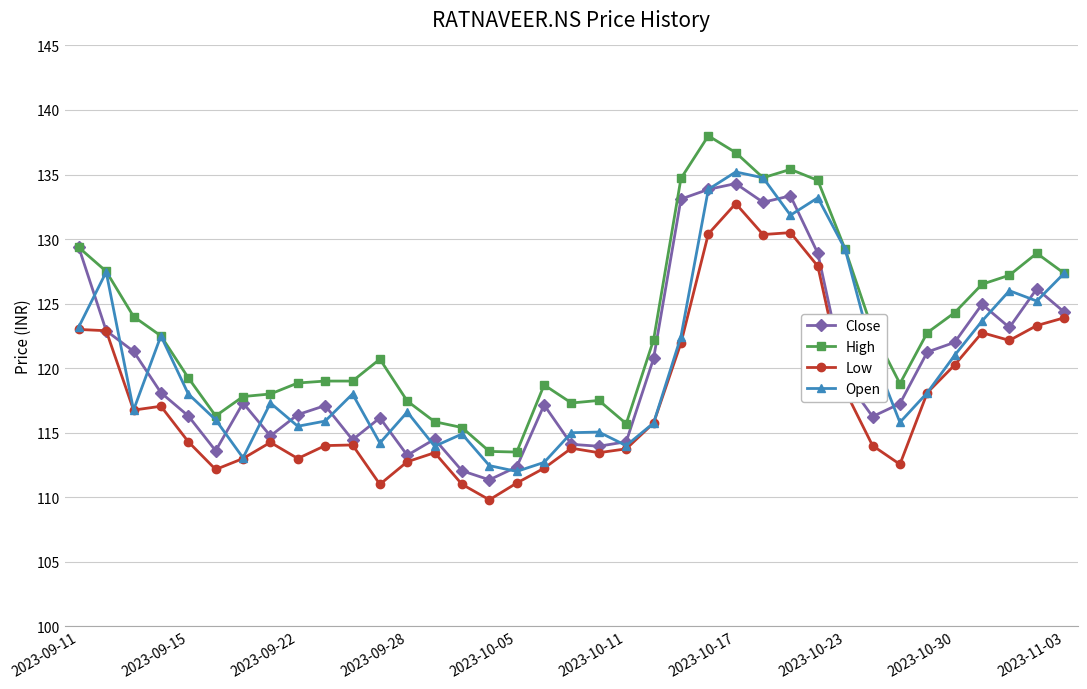

What is the value of the Close point at the 19th from the left?

114.1